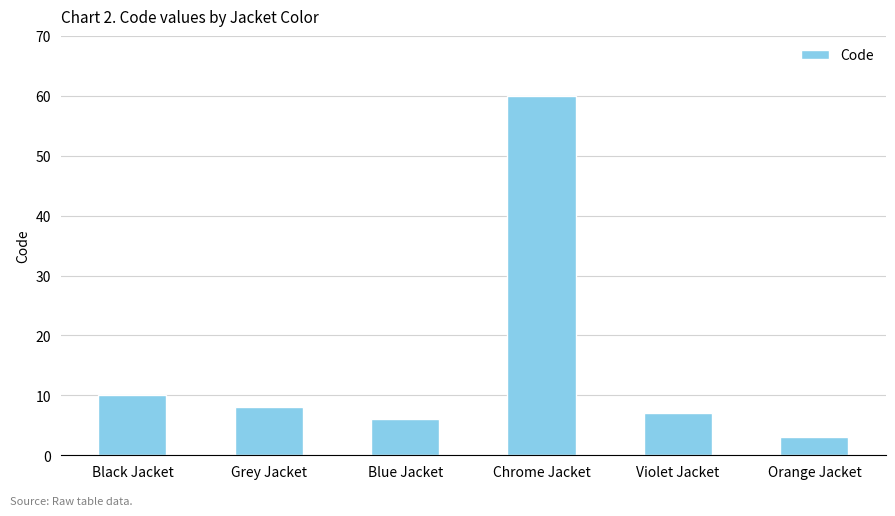

What is the sum of all values?

94